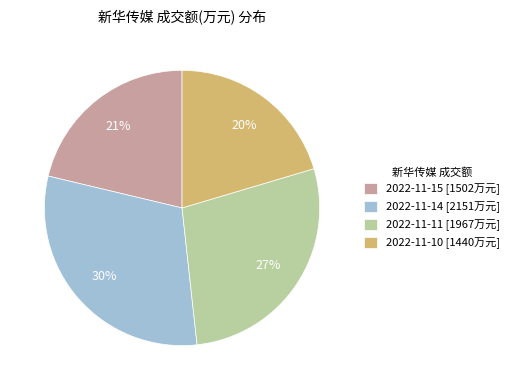

What is the smallest slice in the pie chart?

2022-11-10